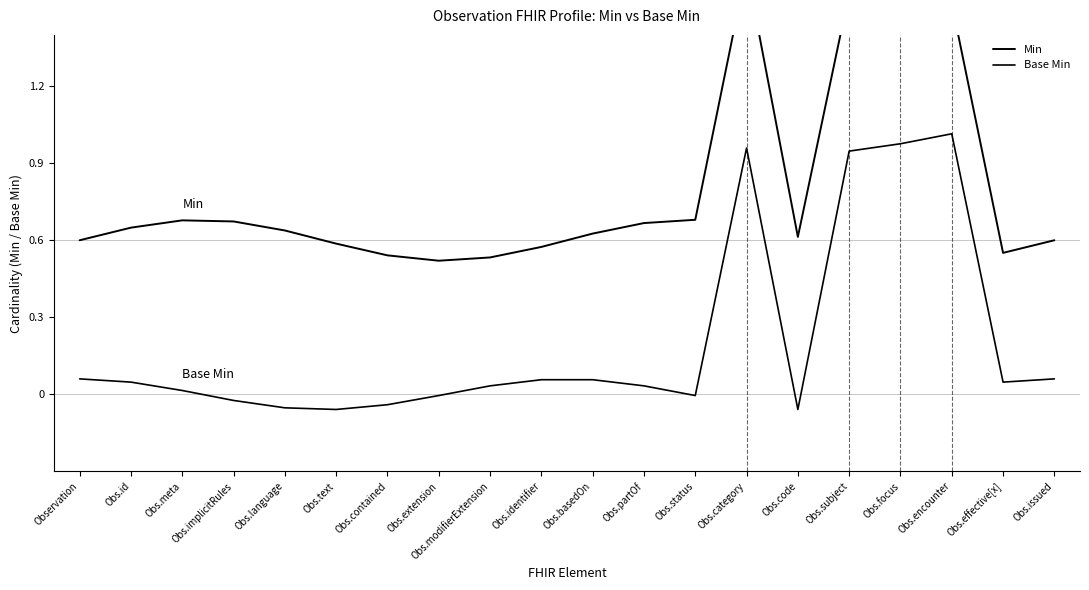

How many positive values does the Base Min series have?

13